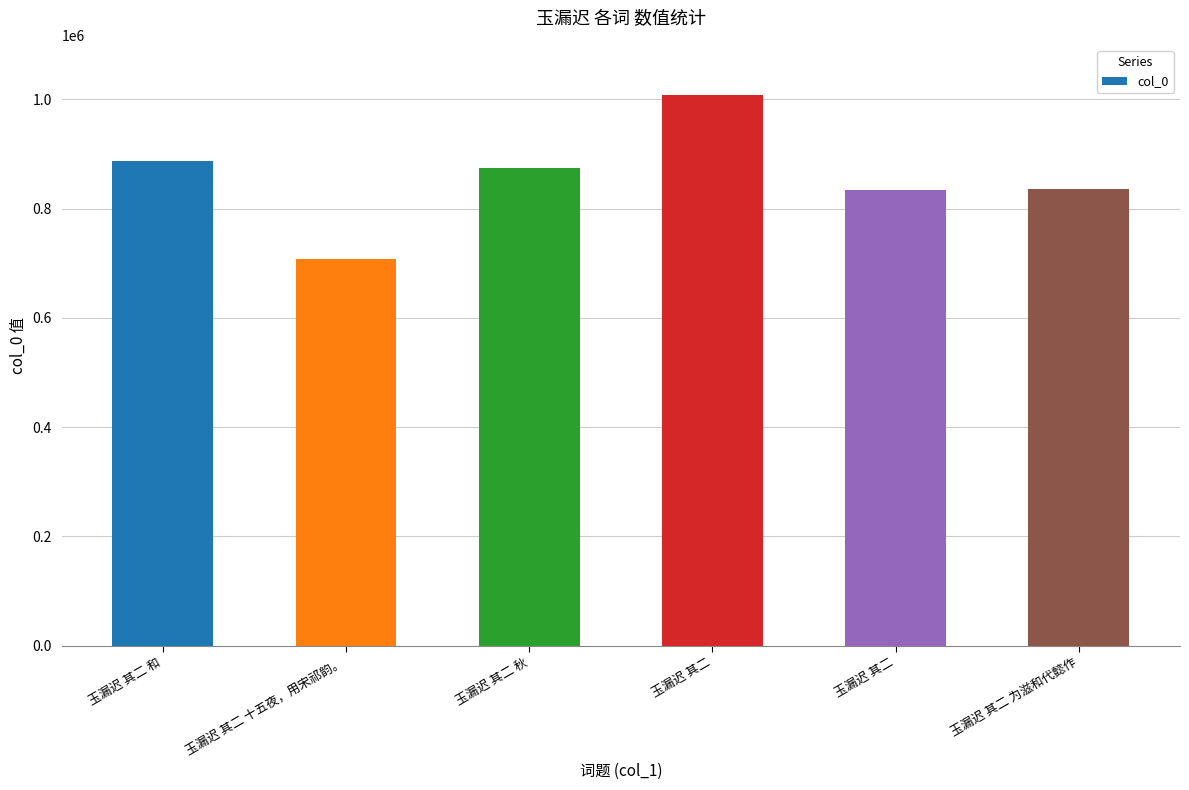

What is the difference between the values at 玉漏迟 其二 十五夜，用宋祁韵。 and 玉漏迟 其二 和?

179022